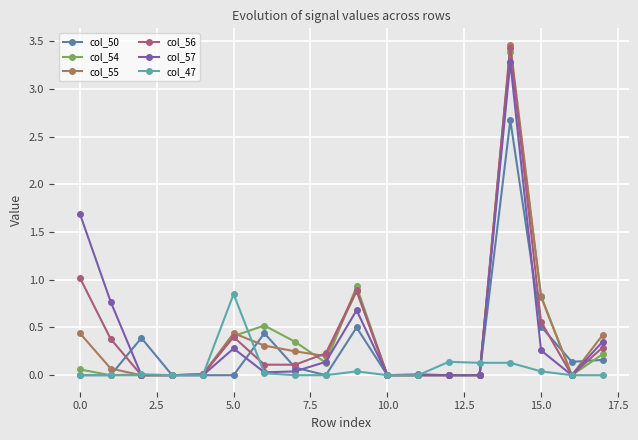

What is the difference between the maximum and minimum values in the col_54 series?

3.4